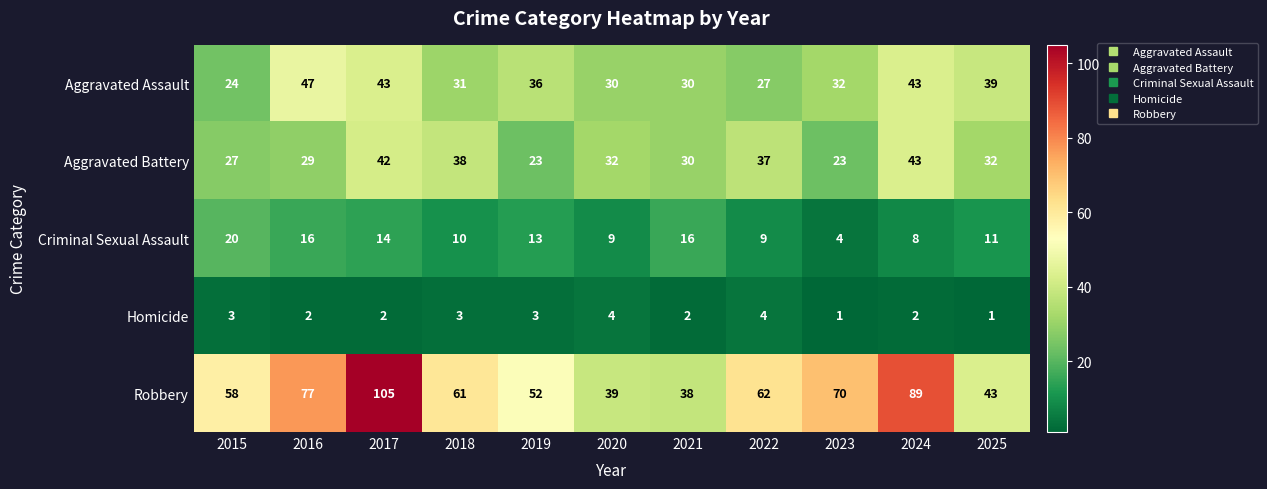

Rank the categories by Robbery value from highest to lowest.

2017, 2024, 2016, 2023, 2022, 2018, 2015, 2019, 2025, 2020, 2021